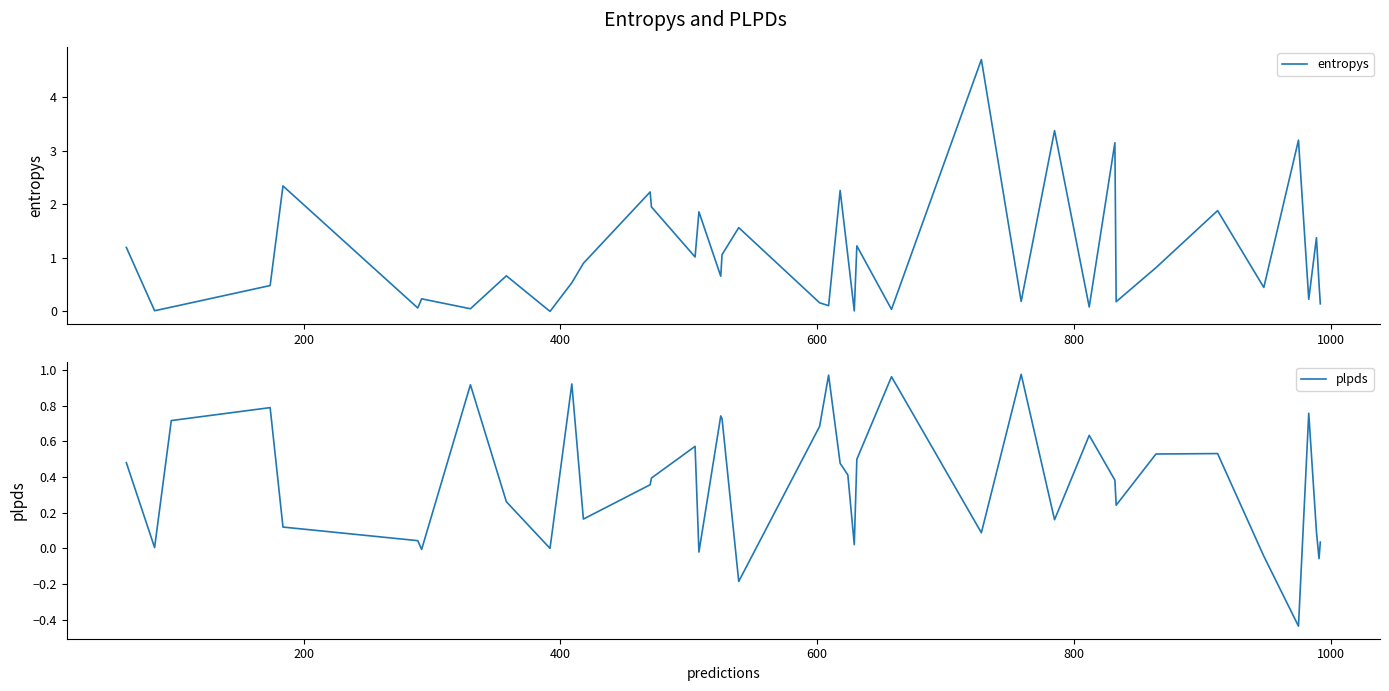

How many lines are shown in the chart?

2